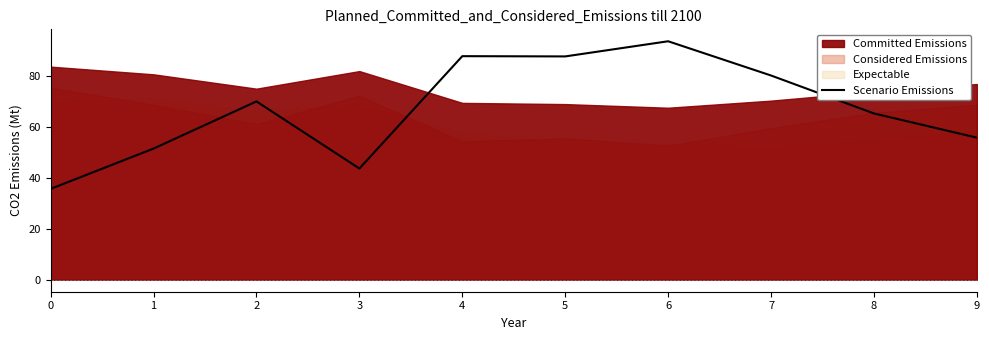

What is the highest value of the Scenario Emissions series?

93.6